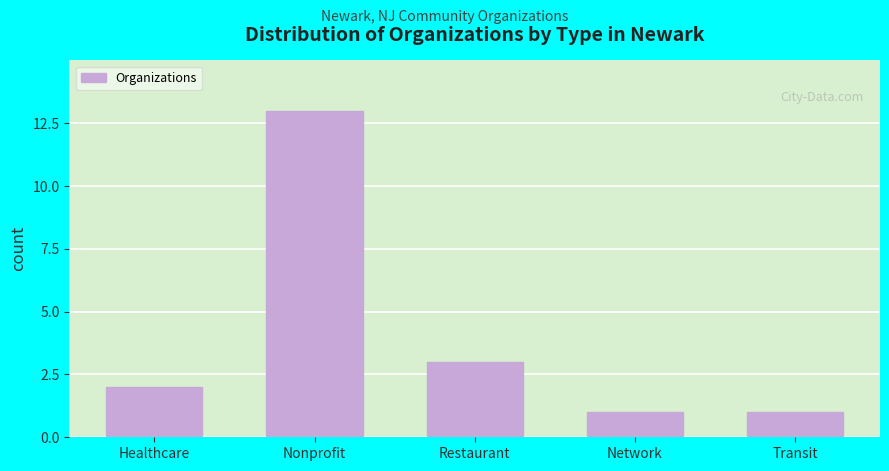

Reading left to right, extract all data points from this chart.

2	13	3	1	1